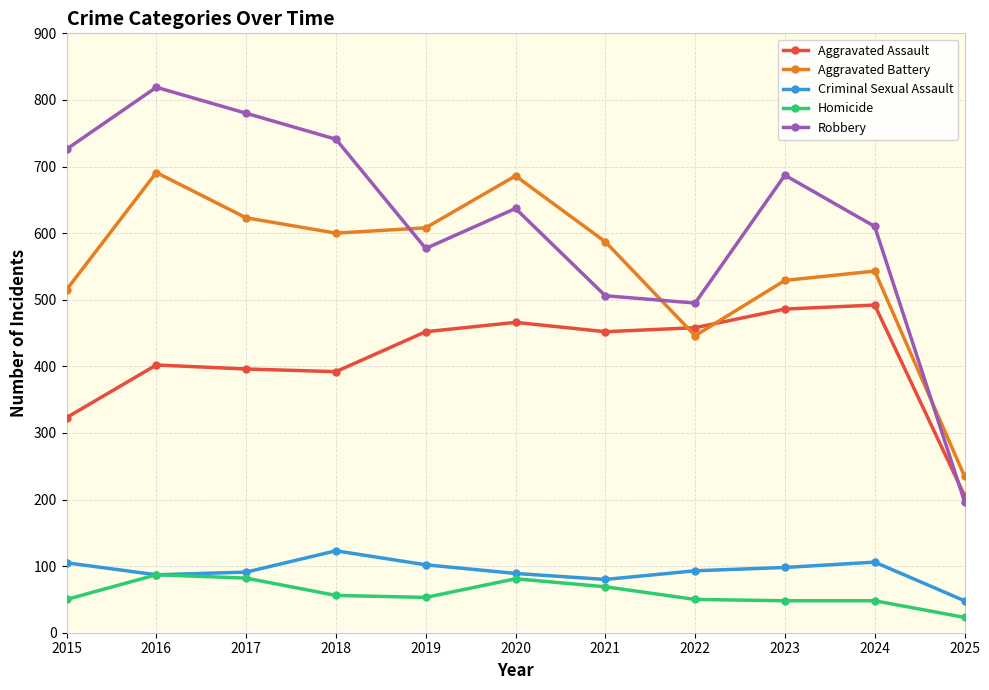

At which category does Robbery reach its first local peak?

2016